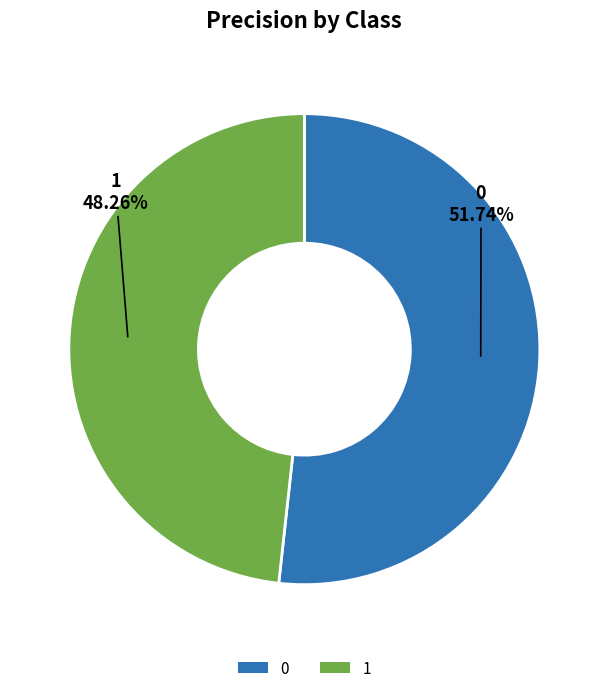

True or false: 1 accounts for 35% of the total.

False